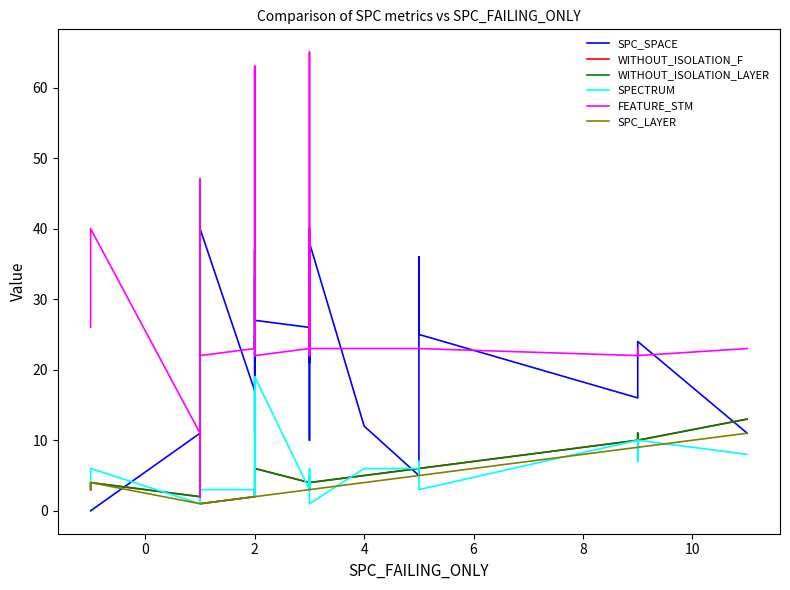

What is the label of the 19th point from the right?

2